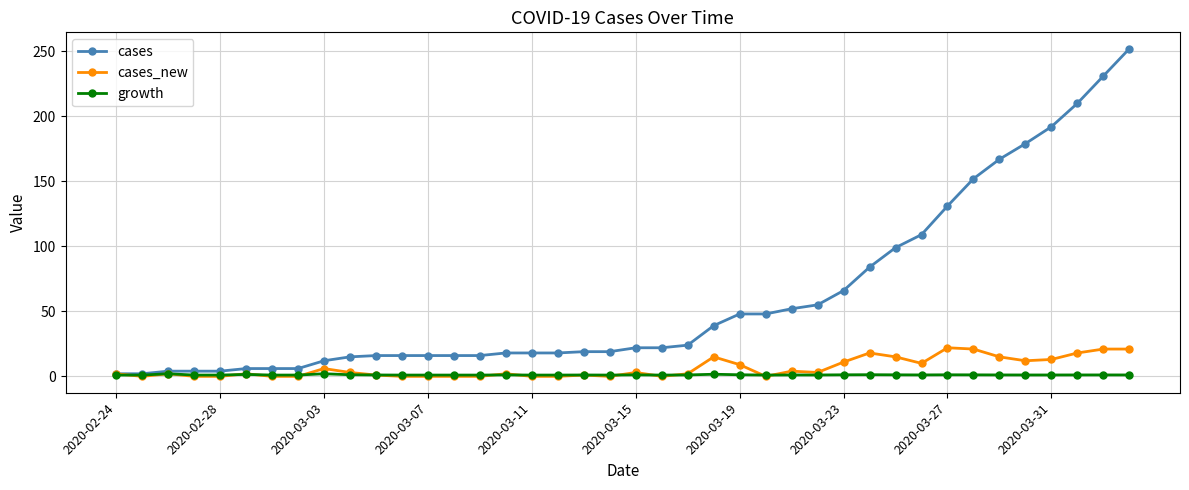

Rank the series by their maximum value, from highest to lowest.

cases, cases_new, growth